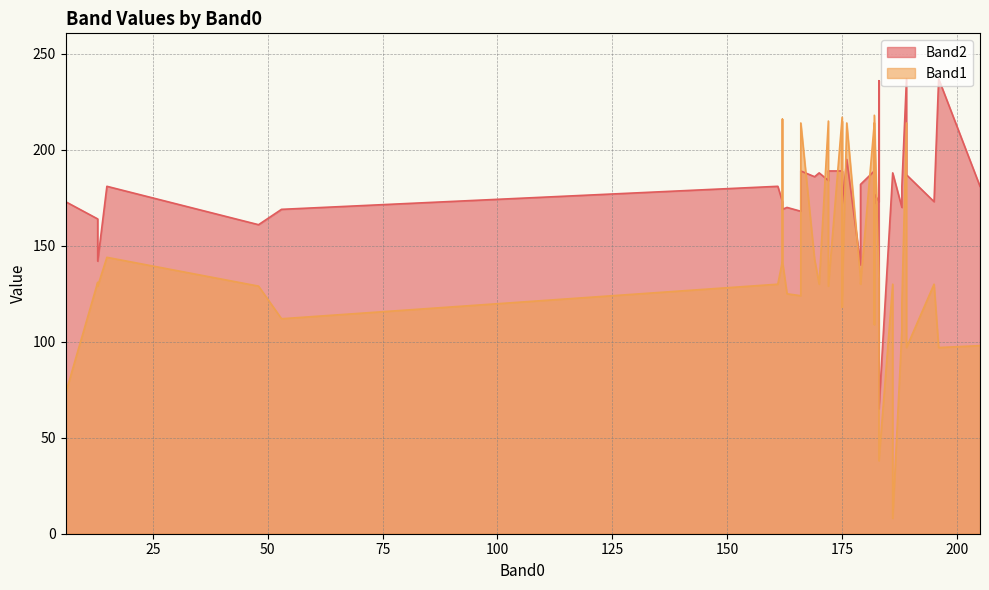

Where does the Band2 series first go above 181?

182